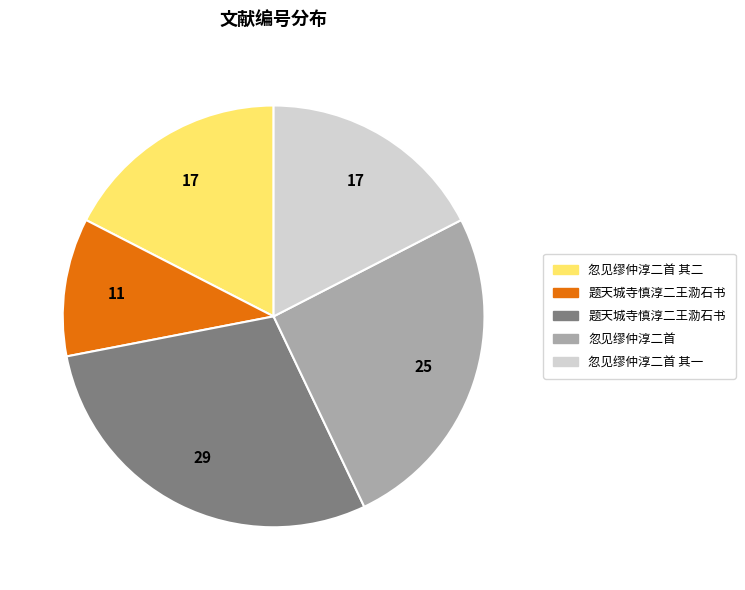

Does any single category account for the majority?

No